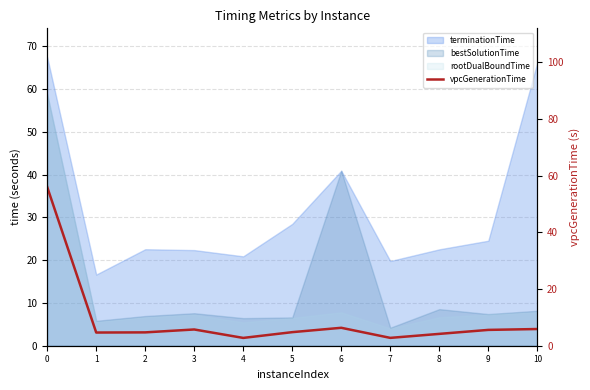

Count the number of categories in the chart.

11